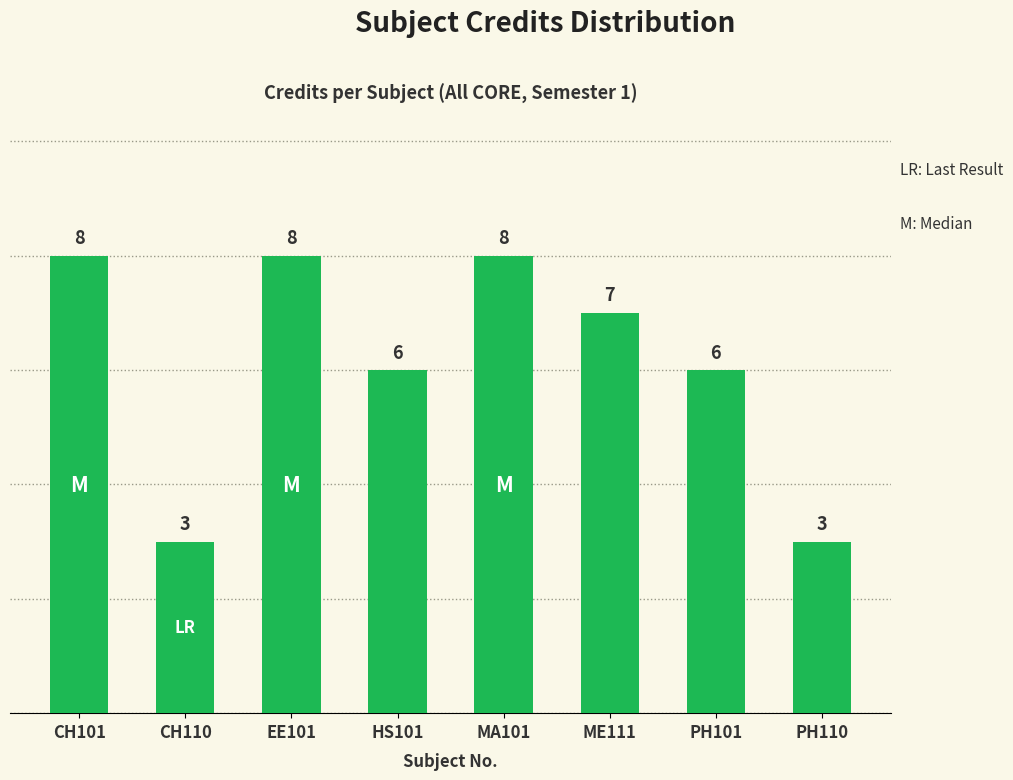

True or false: the data shows 11 at CH101.

False